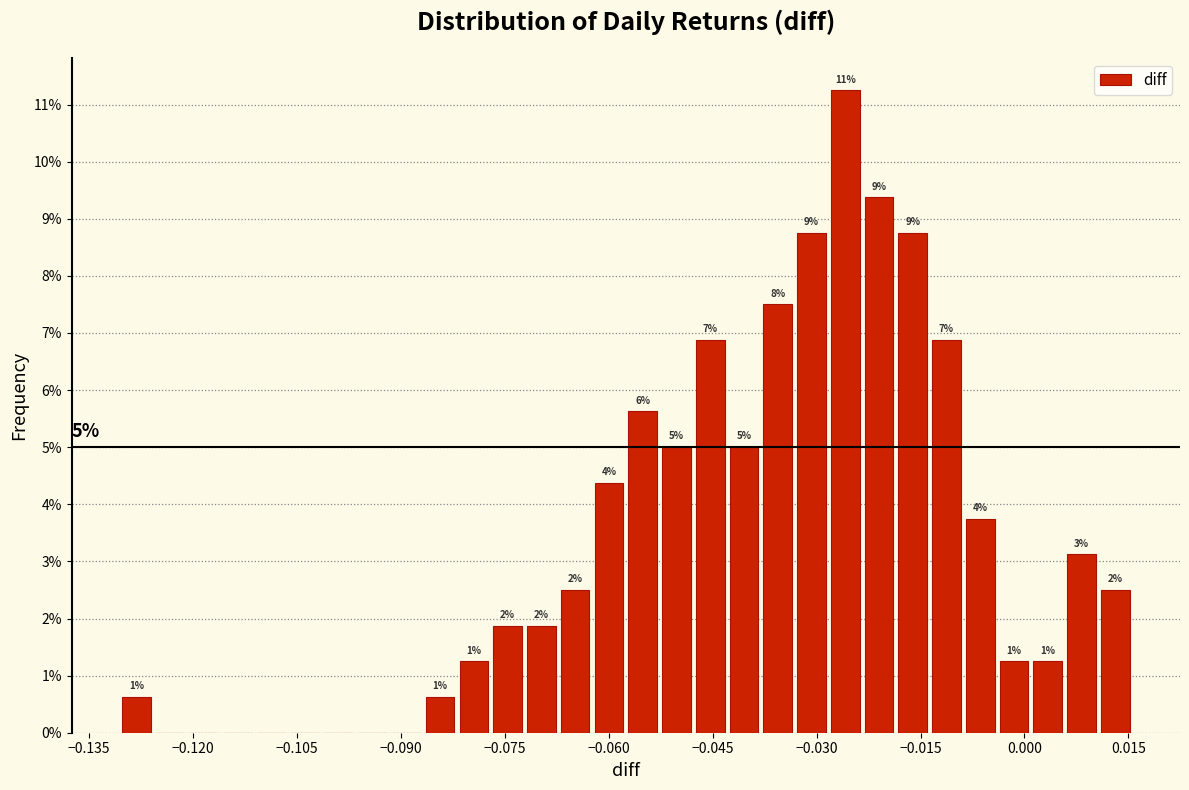

Read against the x-axis, roughly where is the centre of the tallest bar?

-0.026